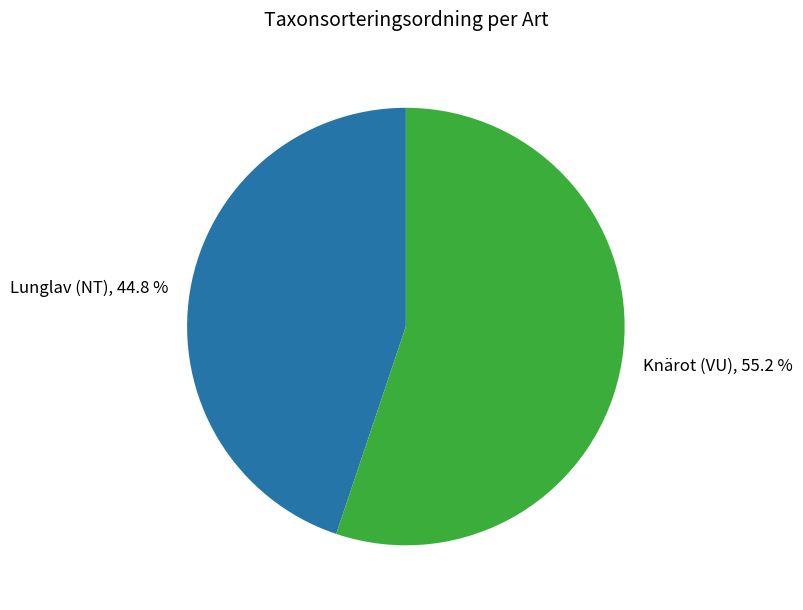

To the nearest percent, what portion does Knärot (VU) represent?

55%